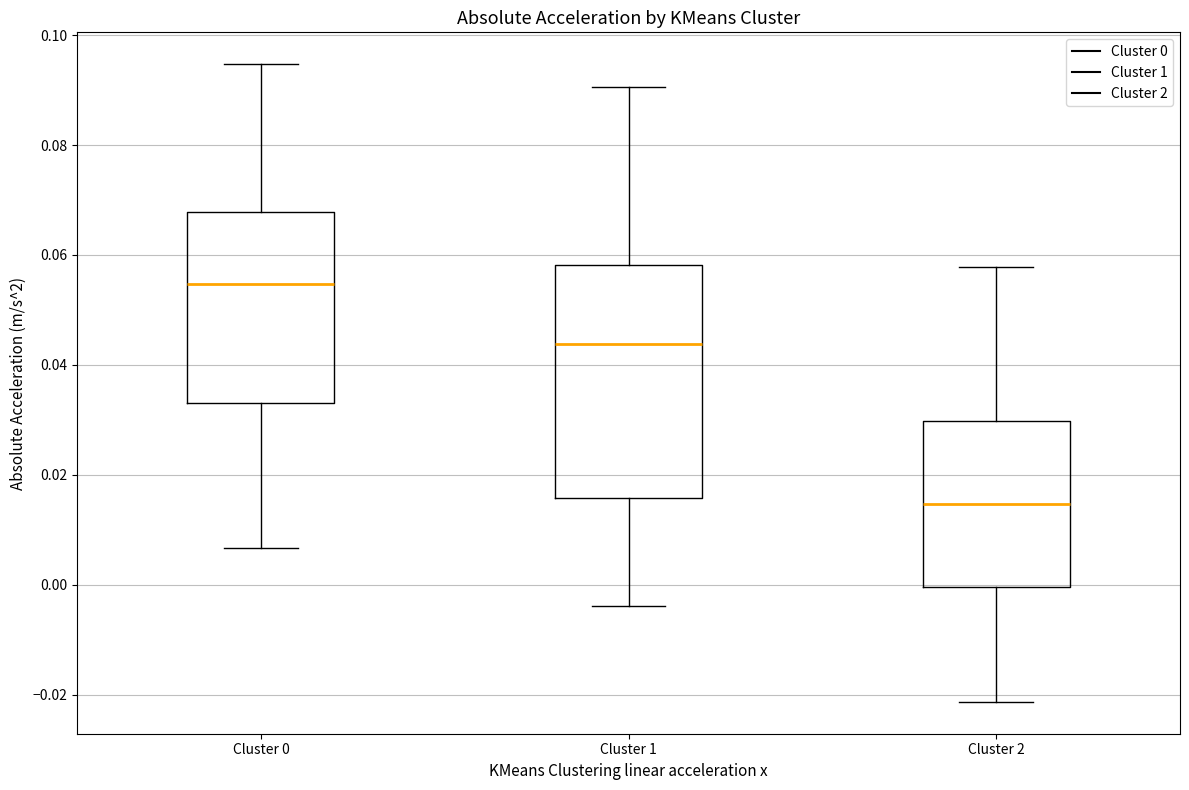

Which box's median line is the lowest?

Cluster 2